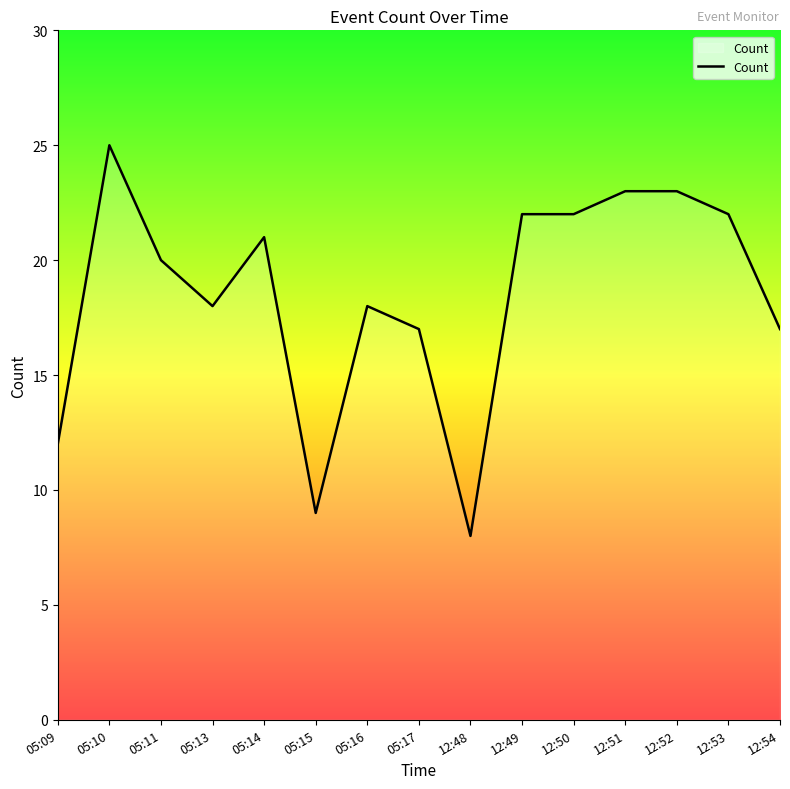

At which category does the chart reach its peak across all series?

05:10